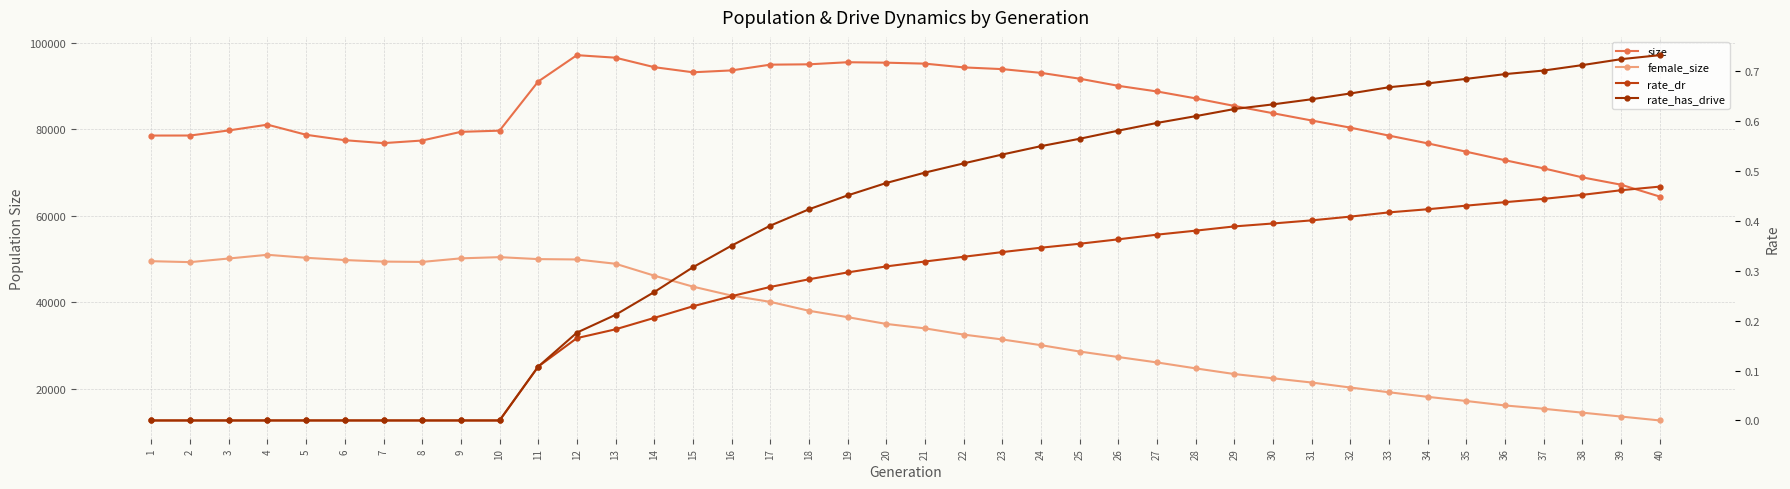

How many lines are shown in the chart?

4